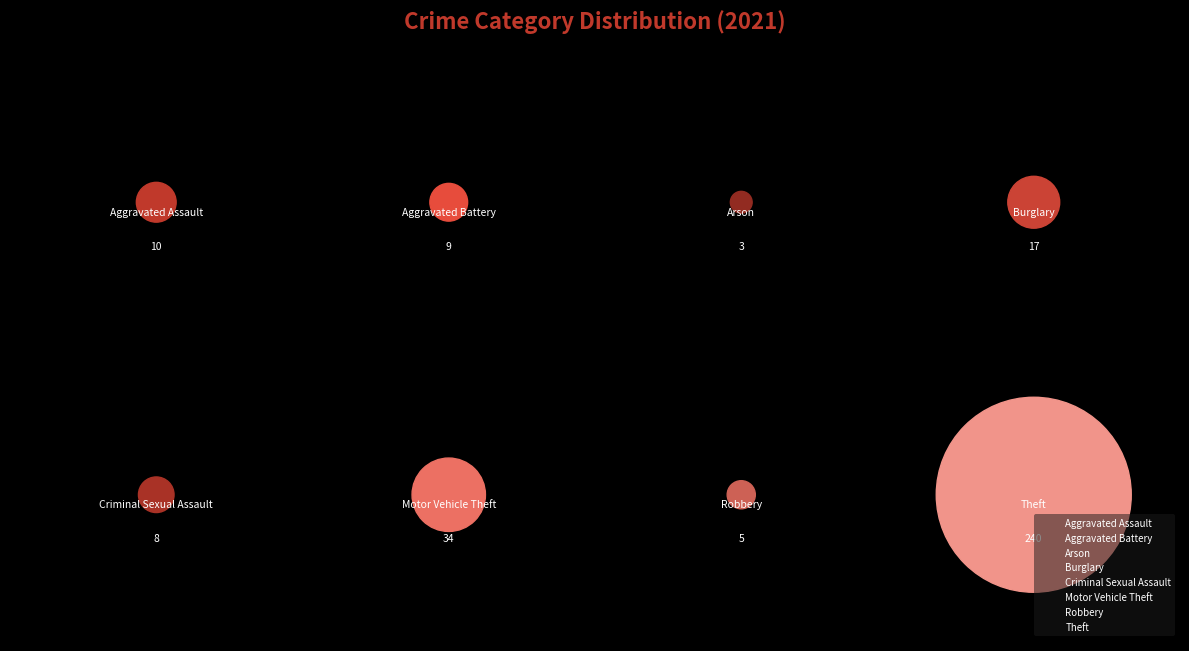

To the nearest percent, what portion does Aggravated Assault represent?

3%